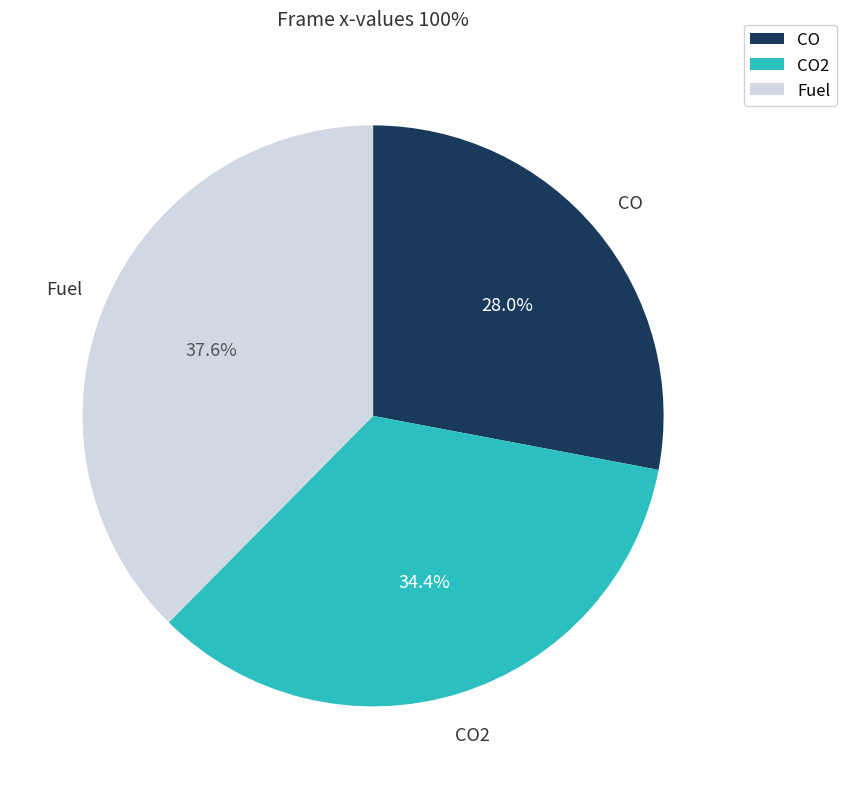

Combined, do CO2 and Fuel account for over 50%?

Yes